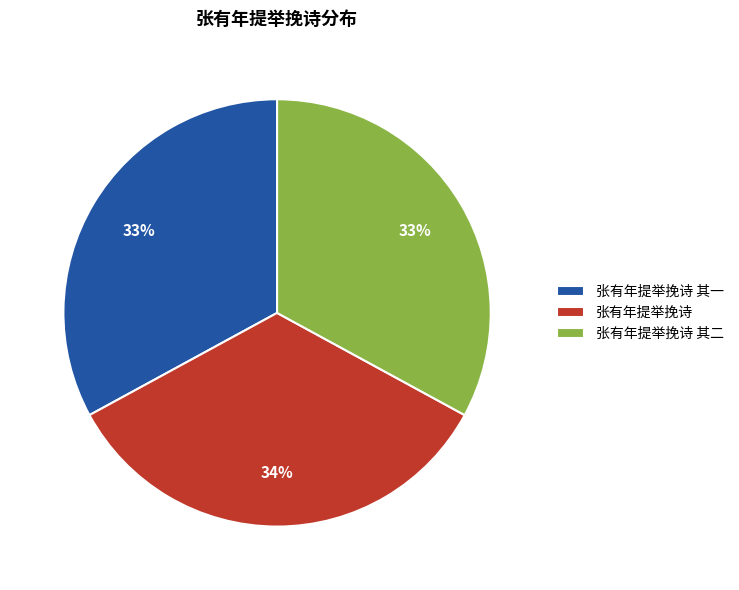

Combined, do 张有年提举挽诗 and 张有年提举挽诗 其二 account for over 50%?

Yes